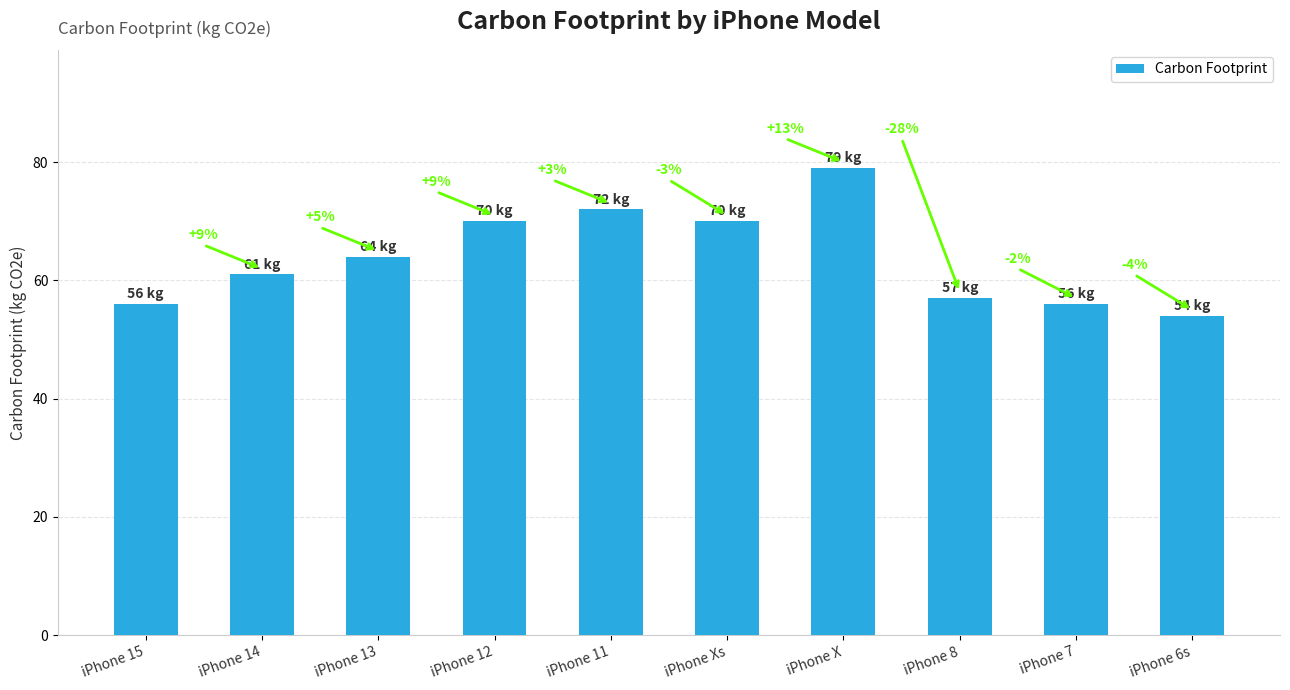

Are the bars horizontal?

No